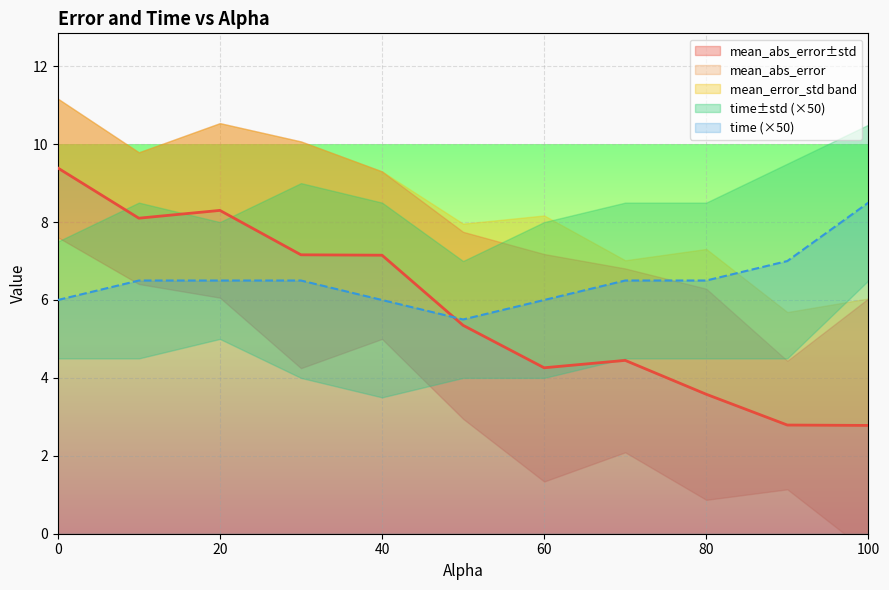

At 30.0, list the series in order from largest to smallest.

mean_abs_error, mean_abs_error_std, mean_error_std, time, time_std